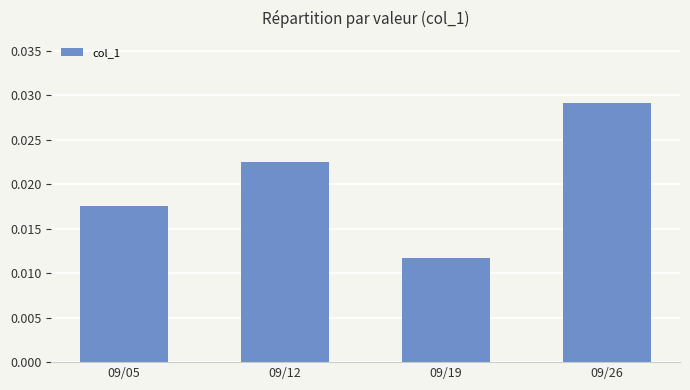

Rank the categories by value from highest to lowest.

09/26, 09/12, 09/05, 09/19